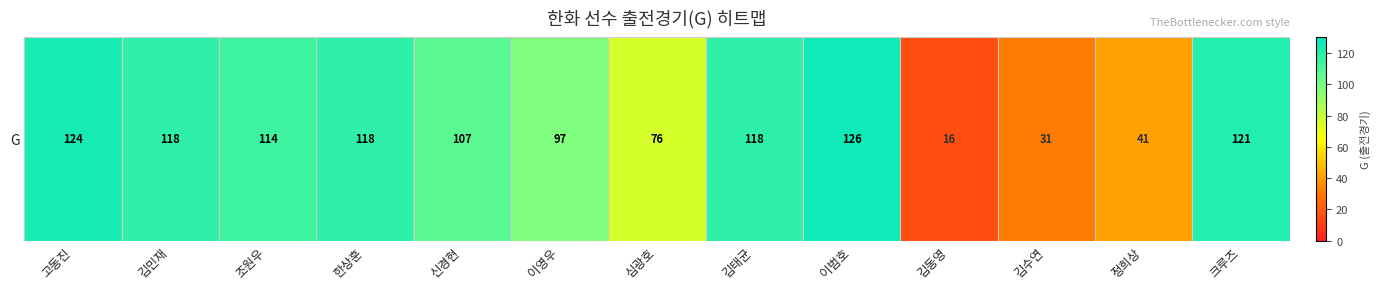

At which category does the chart reach its minimum across all series?

김동영